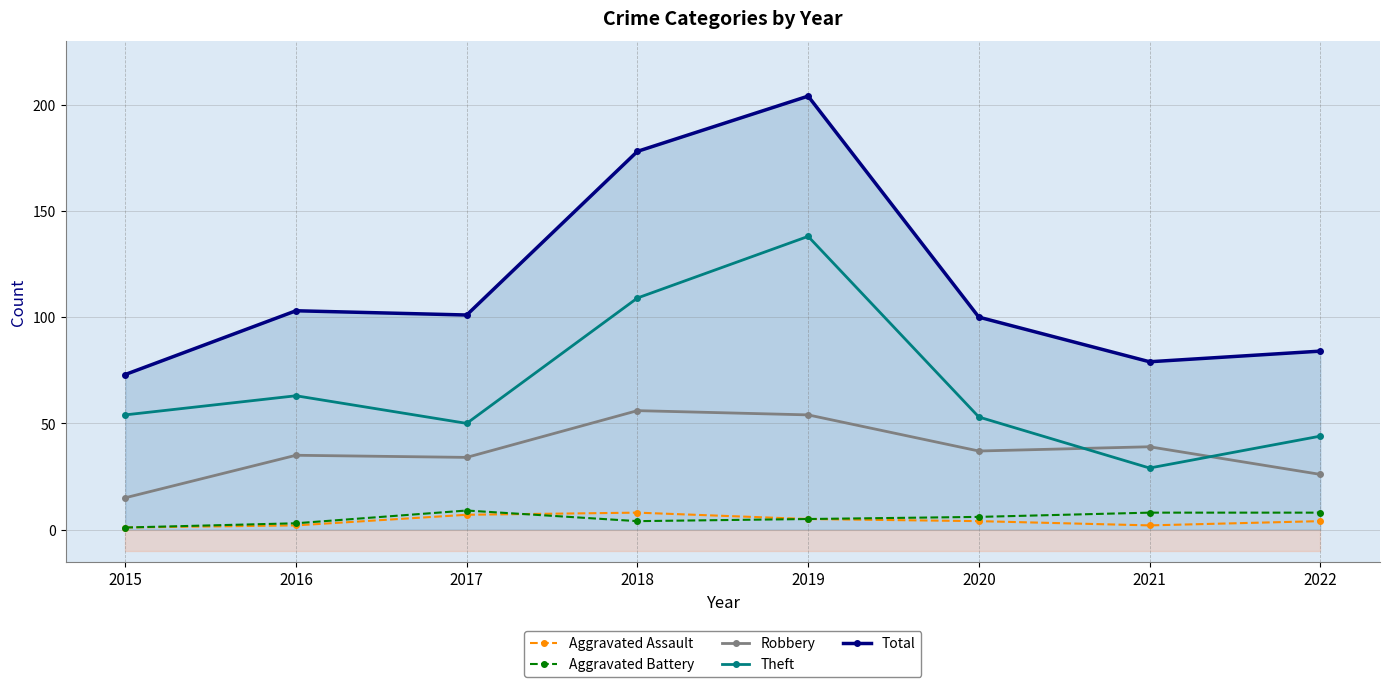

Reading left to right, what are all the values shown in this chart?

Aggravated Assault: 1	2	7	8	5	4	2	4
Aggravated Battery: 1	3	9	4	5	6	8	8
Robbery: 15	35	34	56	54	37	39	26
Theft: 54	63	50	109	138	53	29	44
Total: 73	103	101	178	204	100	79	84